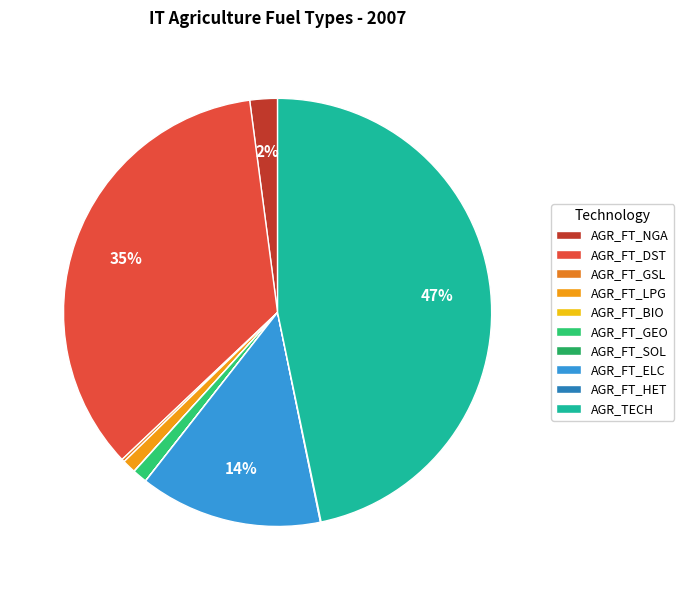

Does AGR_FT_GSL represent more than half of the total?

No